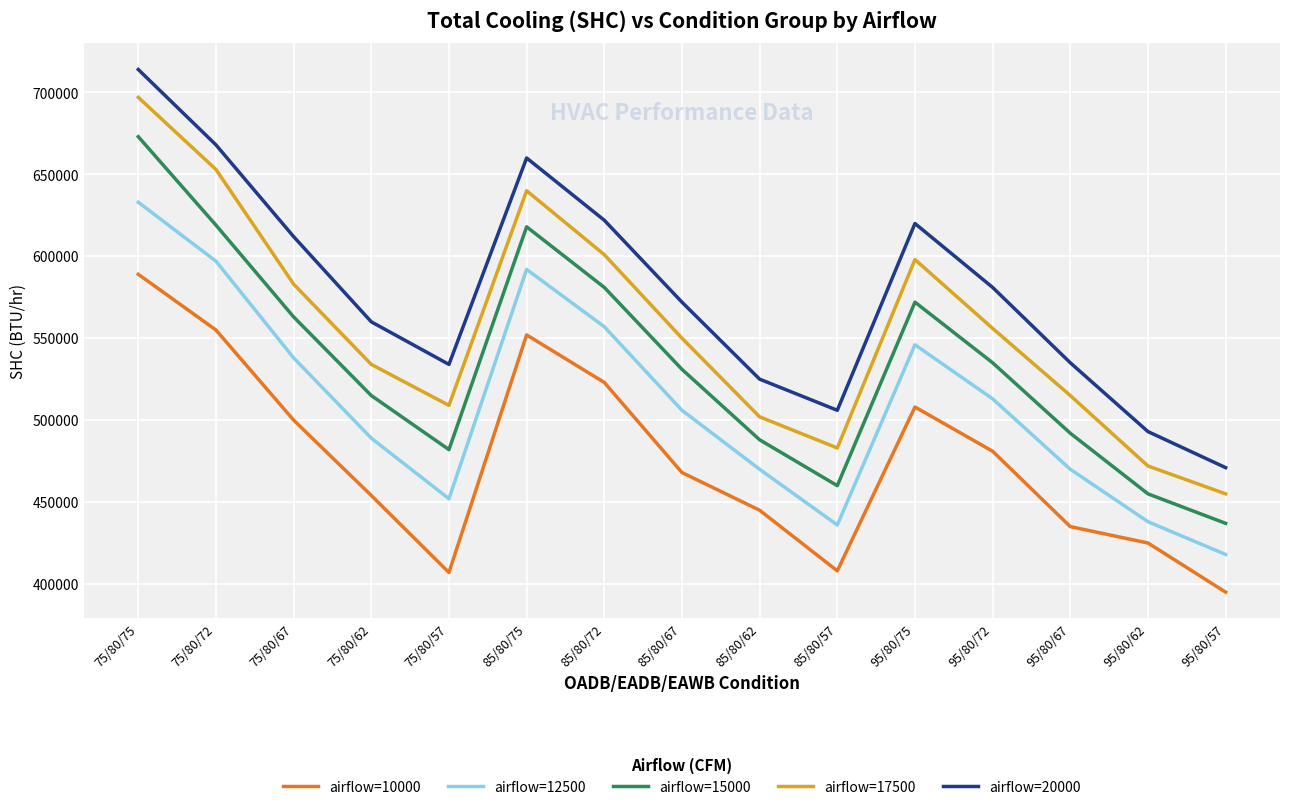

What value does the airflow=20000 series have at 75/80/62, to the nearest 50?

560000